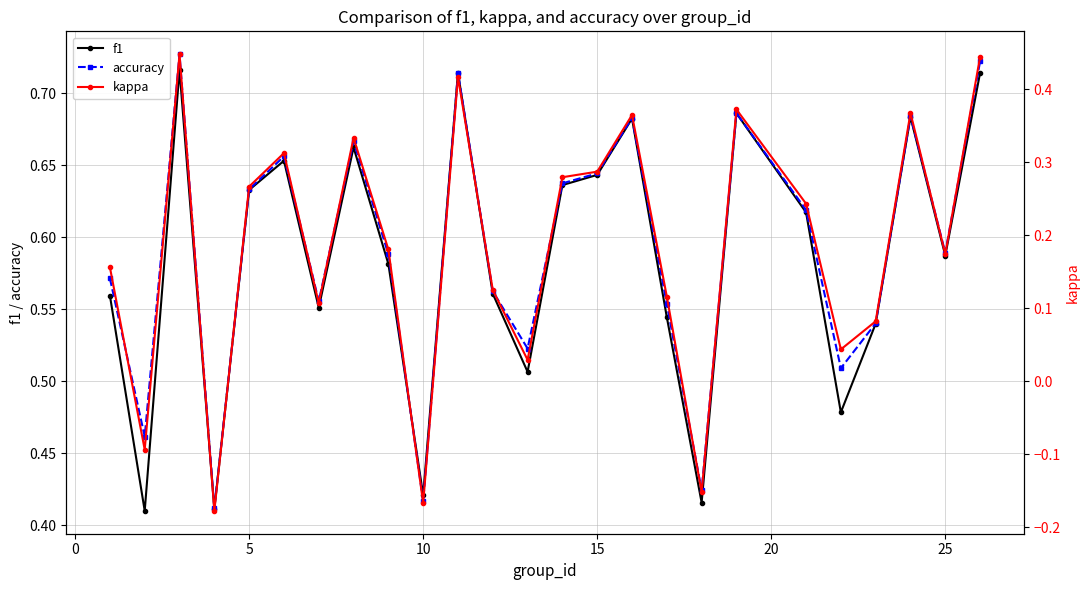

True or false: accuracy has a value of 1.0 at 5.

False